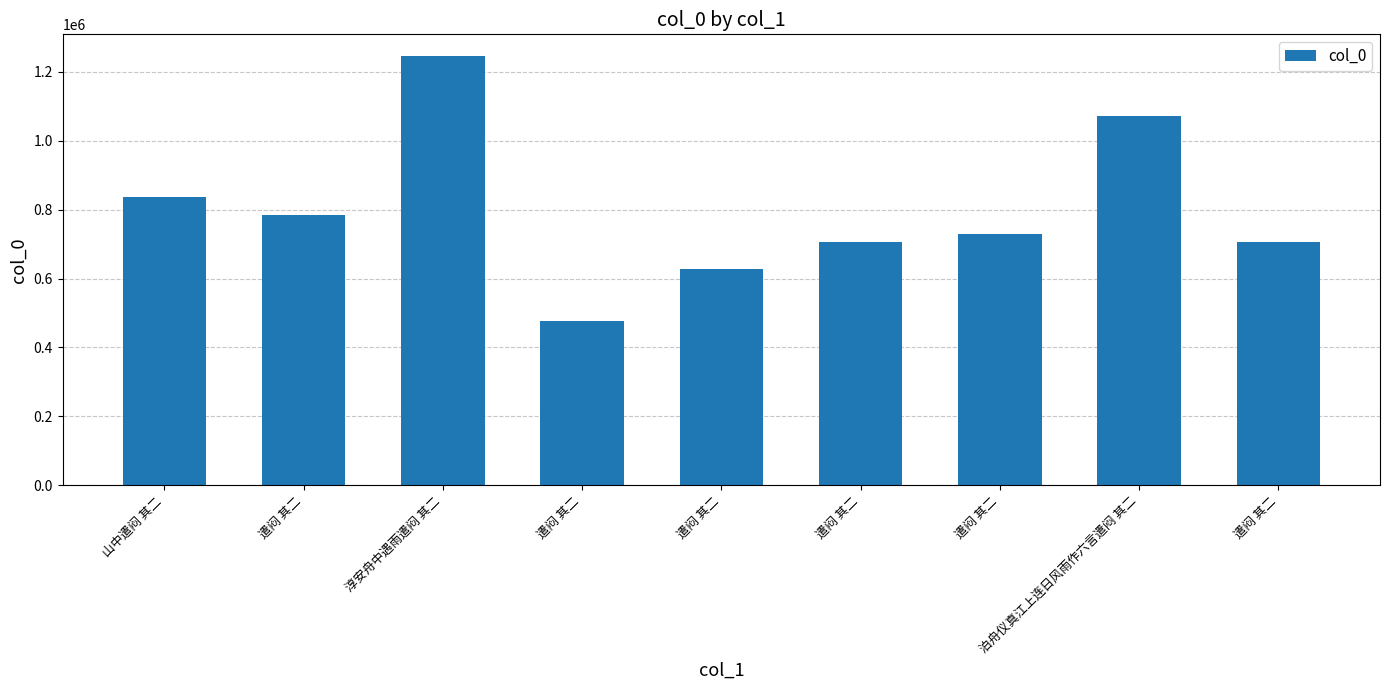

What is the change in value from 遣闷 其二 to 泊舟仪真江上连日风雨作六言遣闷 其二?

+364866